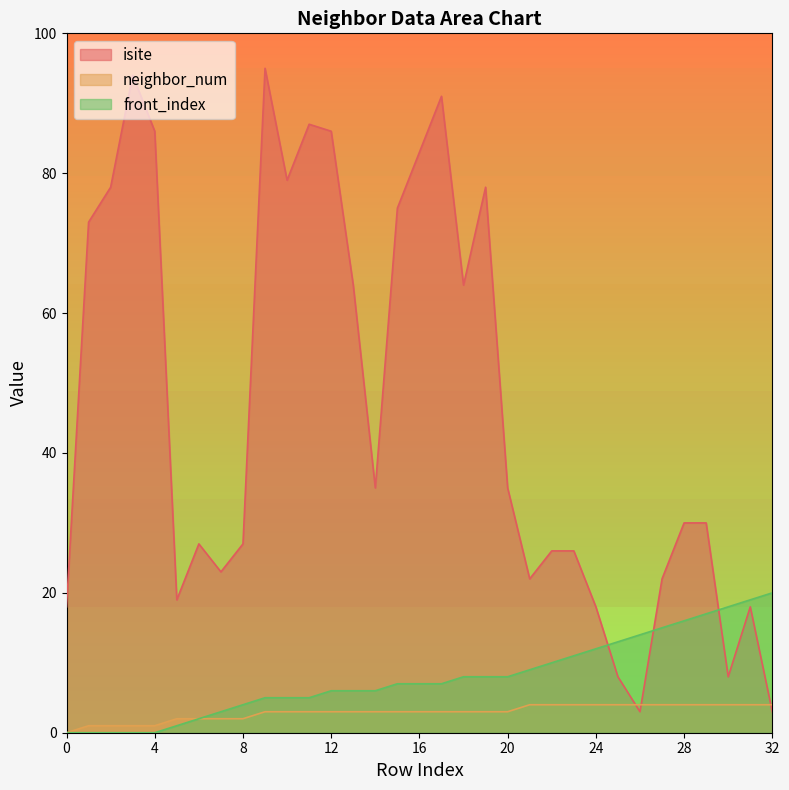

True or false: front_index and neighbor_num intersect in this chart.

False